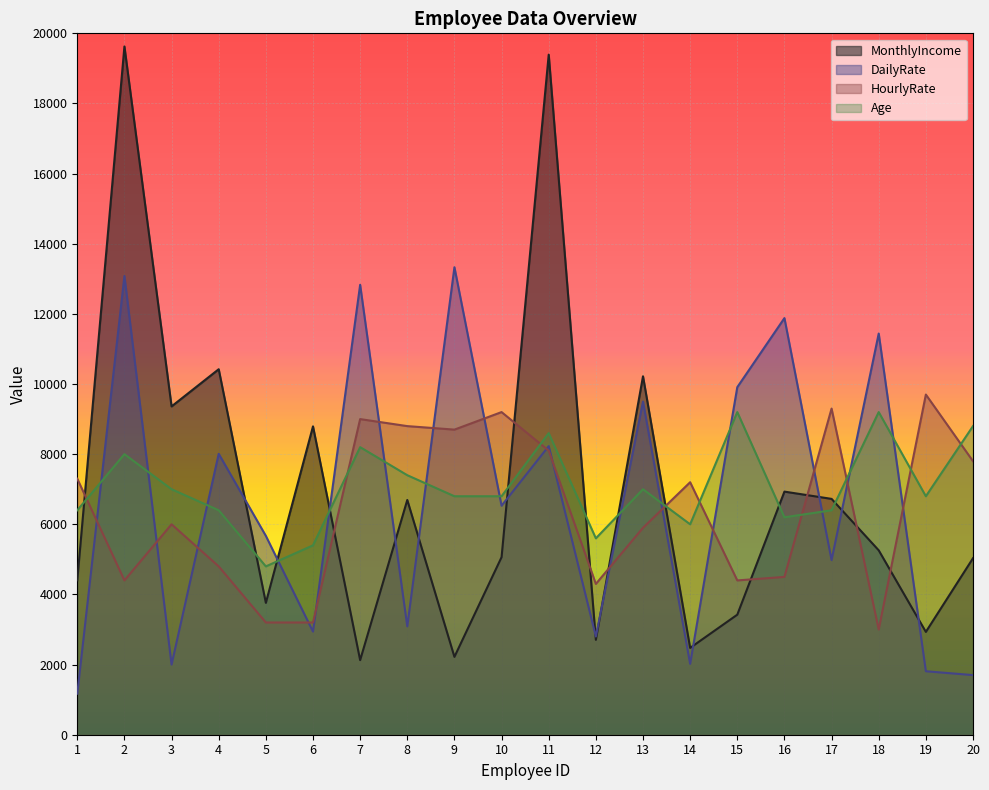

What is the difference between the HourlyRate values at 7 and 2?

4600